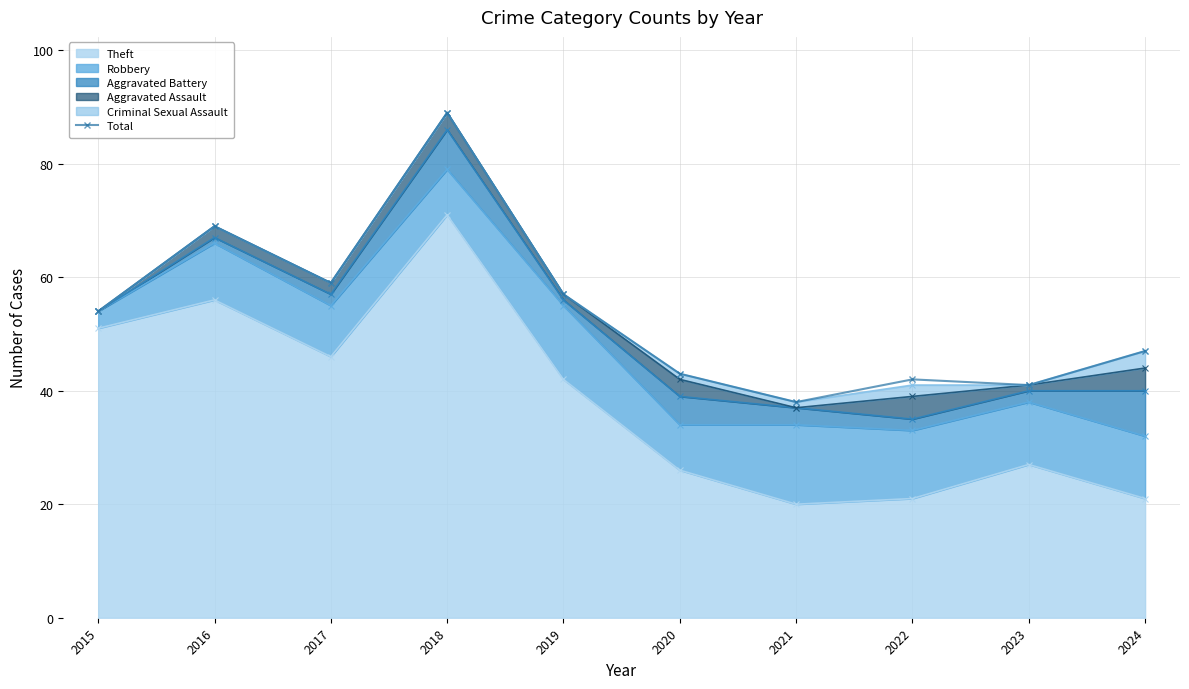

Reading left to right, transcribe all the data shown in this chart.

2015=54	2016=69	2017=59	2018=89	2019=57	2020=43	2021=38	2022=42	2023=41	2024=47